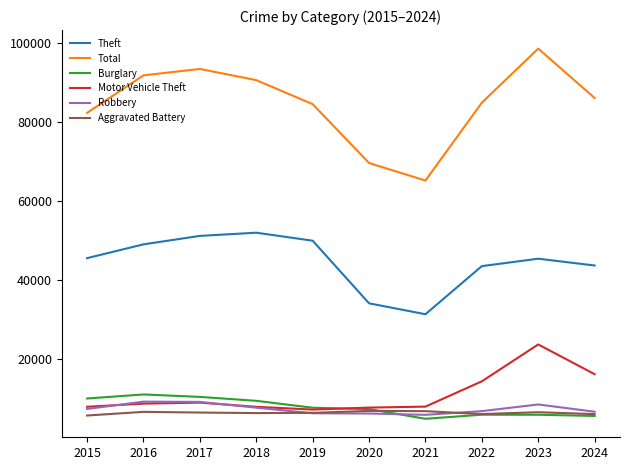

True or false: Theft and Aggravated Battery intersect in this chart.

False